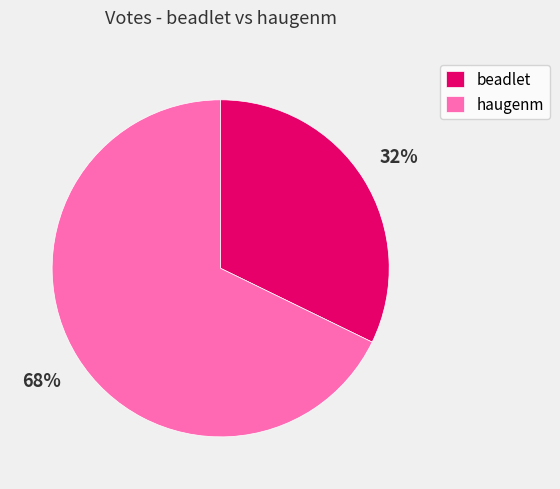

To the nearest percent, what percentage of the pie is haugenm?

68%